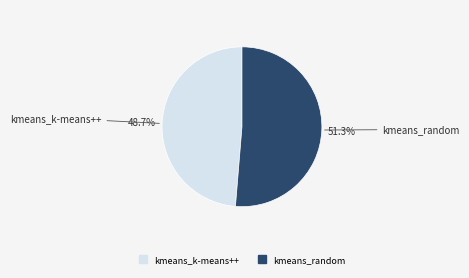

To the nearest percent, what is the difference between the largest and smallest slice percentages?

3%